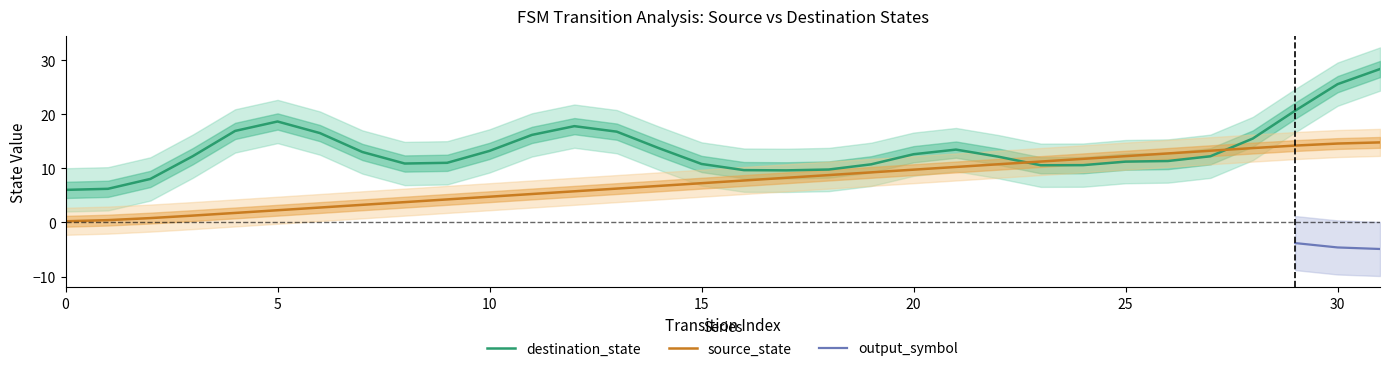

Is it true that output_symbol equals 2 at 10?

False